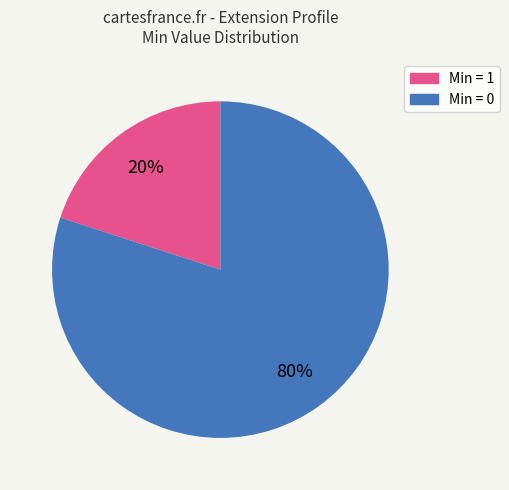

Is there a majority slice in this chart?

Yes